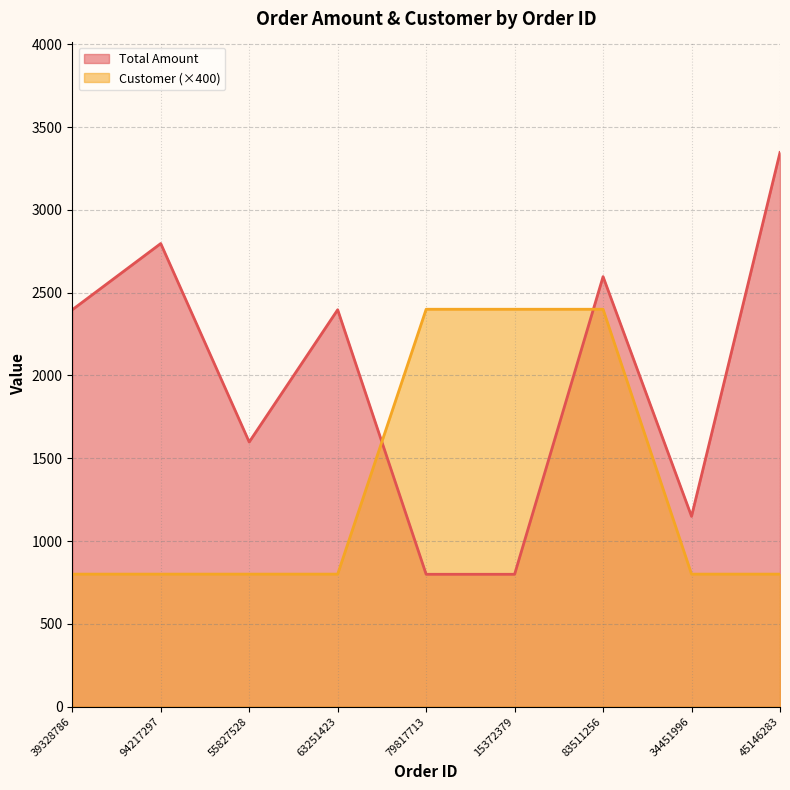

Reading left to right, extract all data points from this chart.

Total Amount: 2397	2797	1598	2397	799	799	2597	1149	3347
Customer: 800	800	800	800	2400	2400	2400	800	800